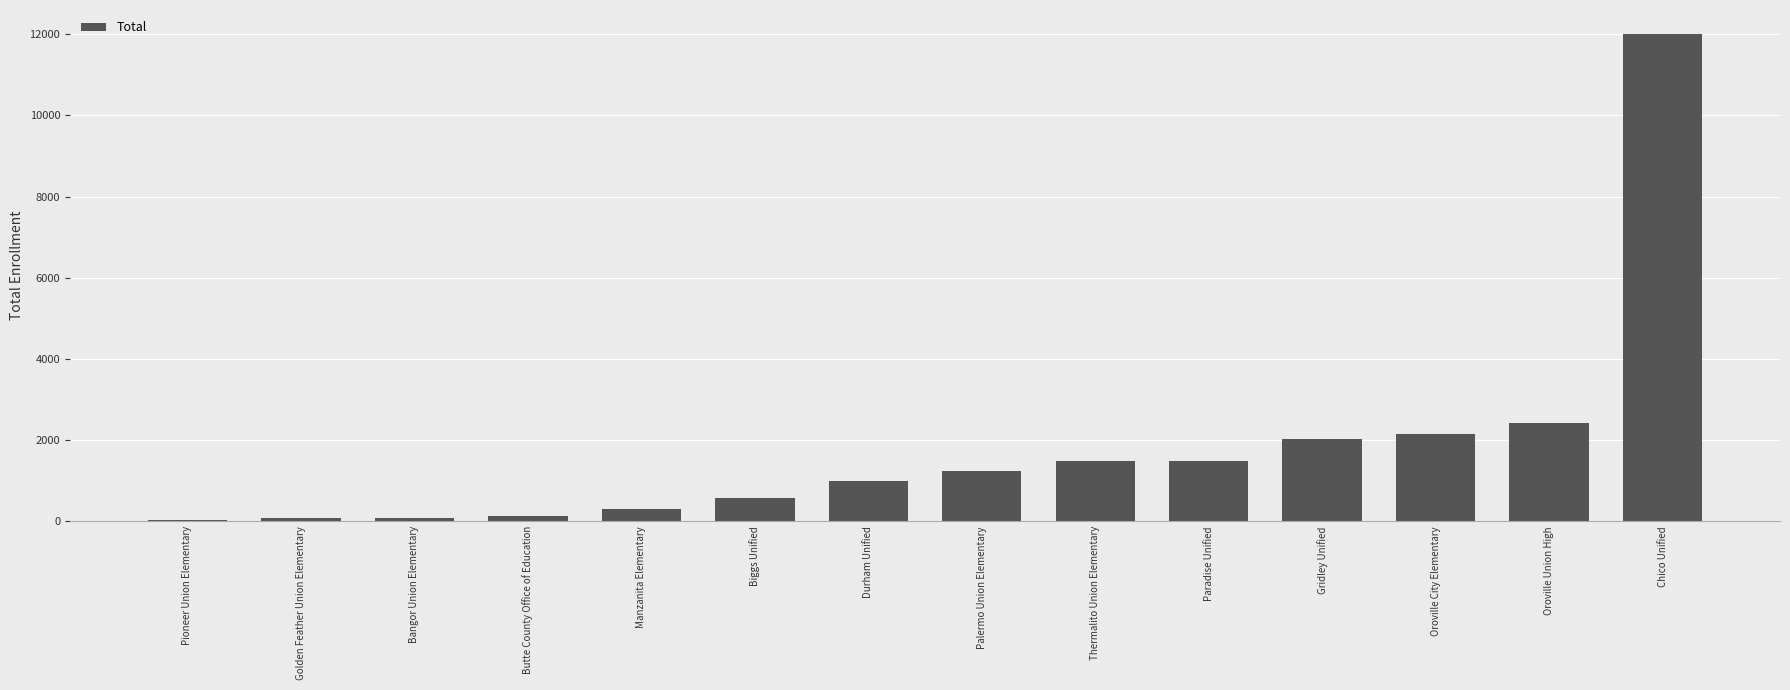

At which category does the chart reach its peak across all series?

Chico Unified